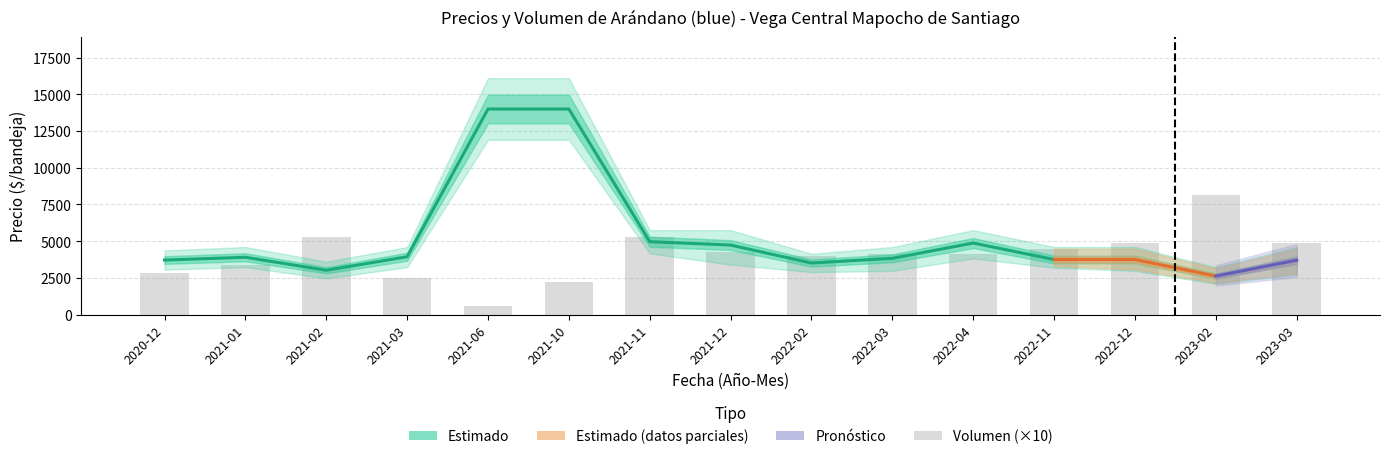

What is the minimum value for Precio minimo?

2467